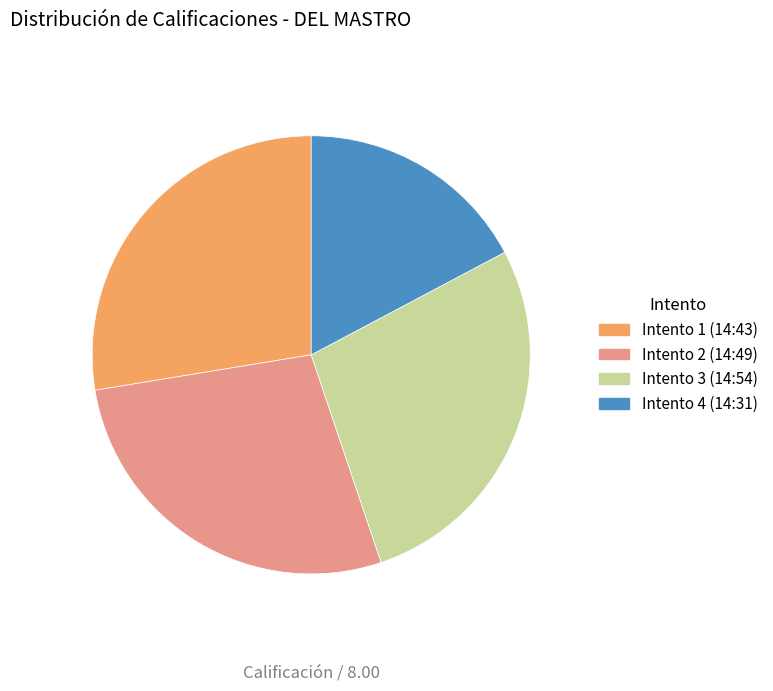

How many slices are in this pie chart?

4